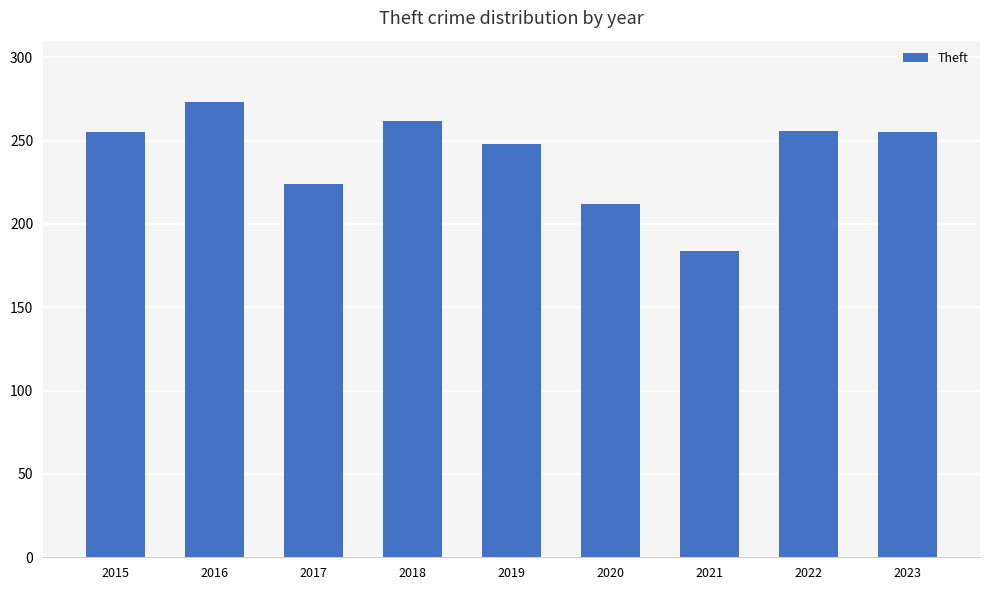

What is the minimum value shown in the chart?

184